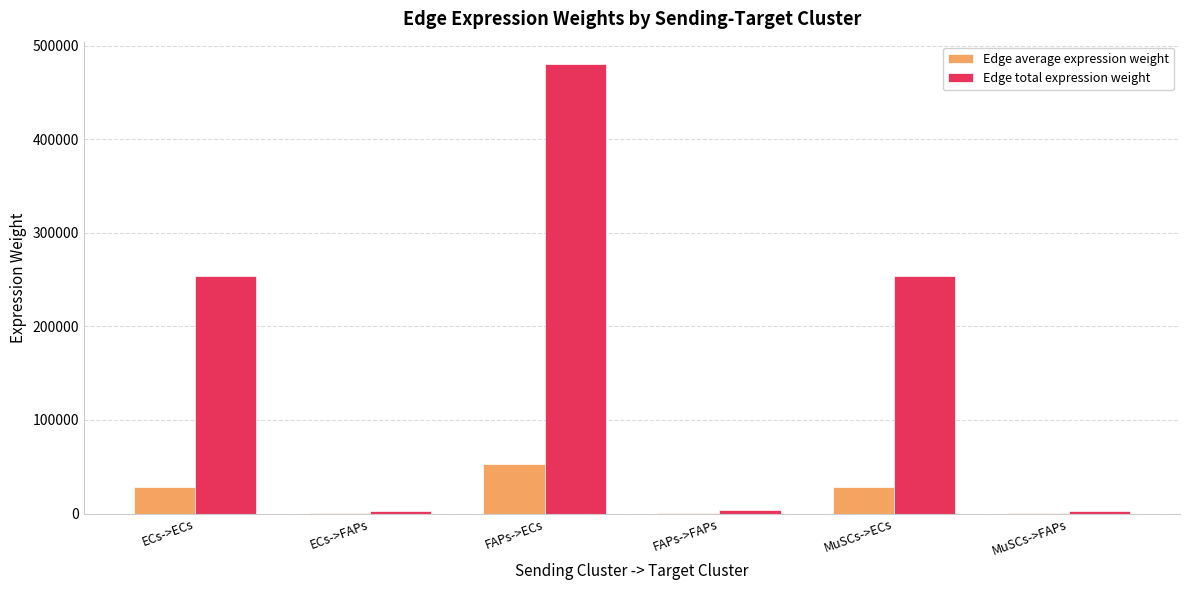

Where is Edge total expression weight nearest to the value 241233?

MuSCs->ECs